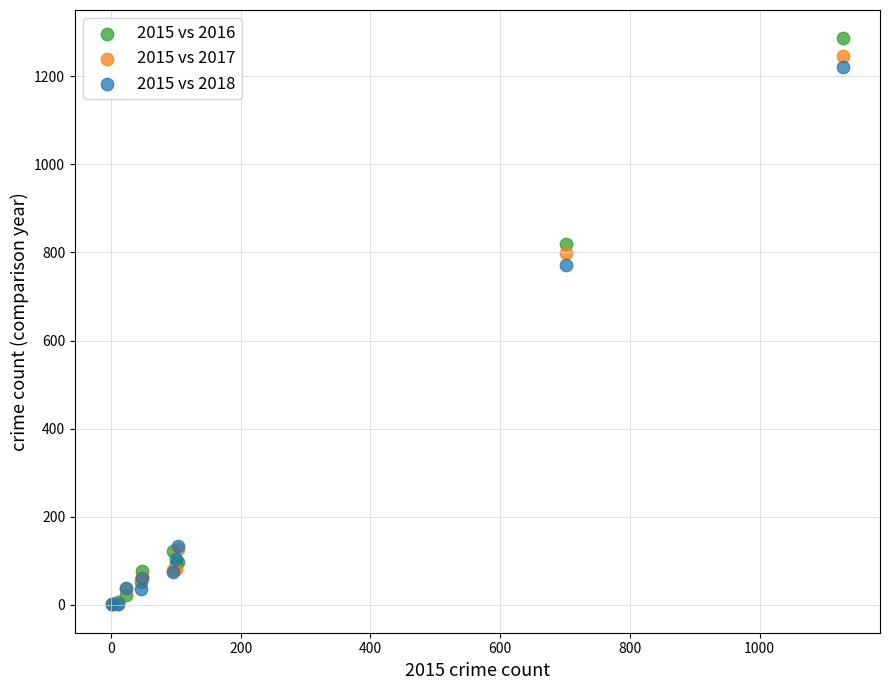

Which series has the largest Y range (max minus min)?

2015 vs 2016